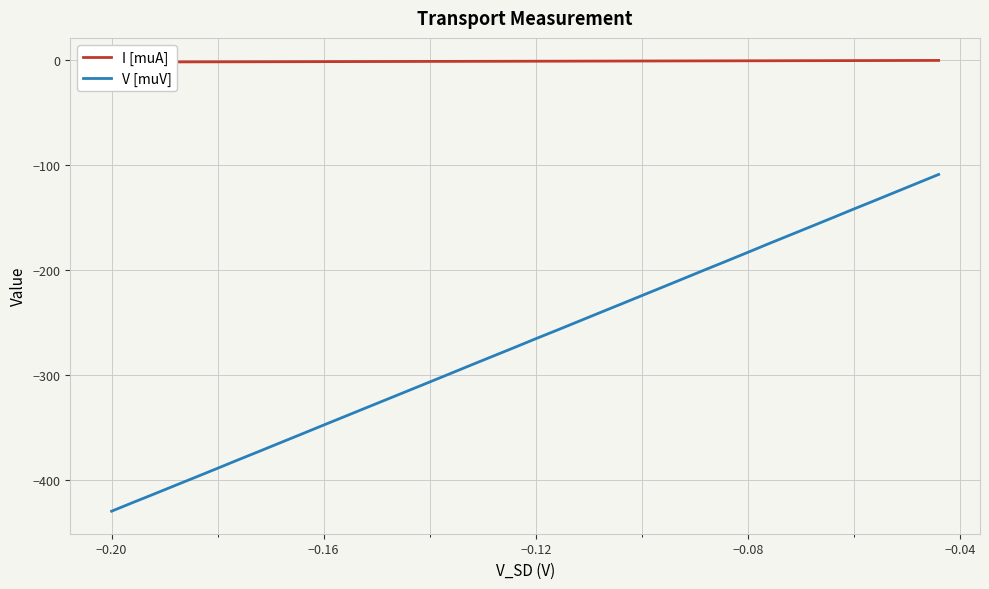

List the series in order of their peak value, highest first.

I [muA], V [muV]